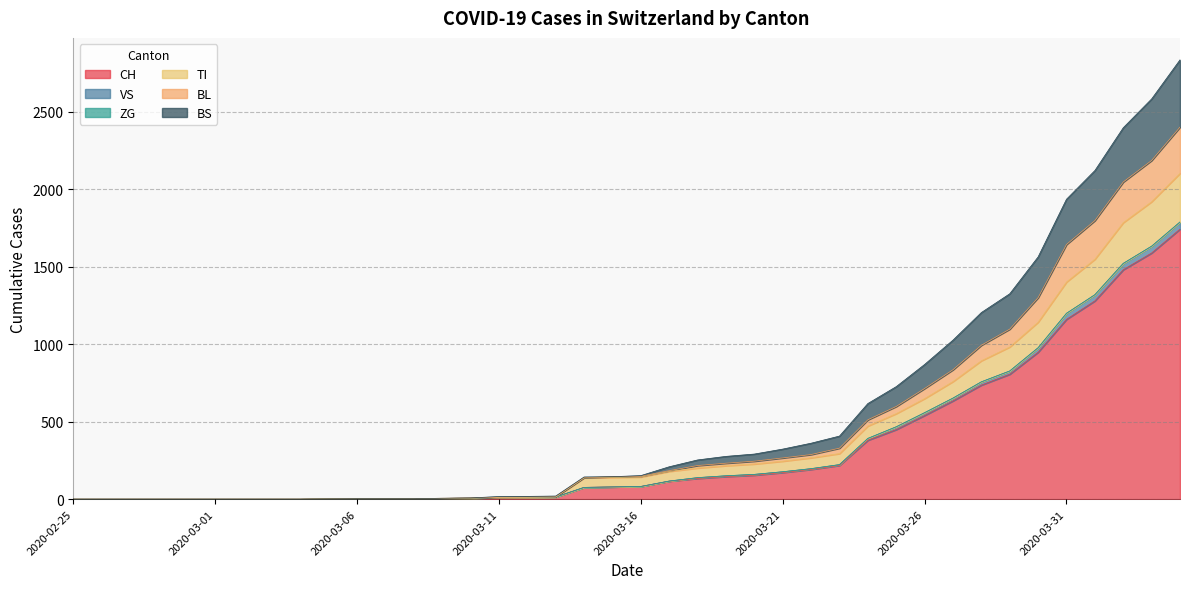

Which label corresponds to the smallest value in the chart?

2020-02-25